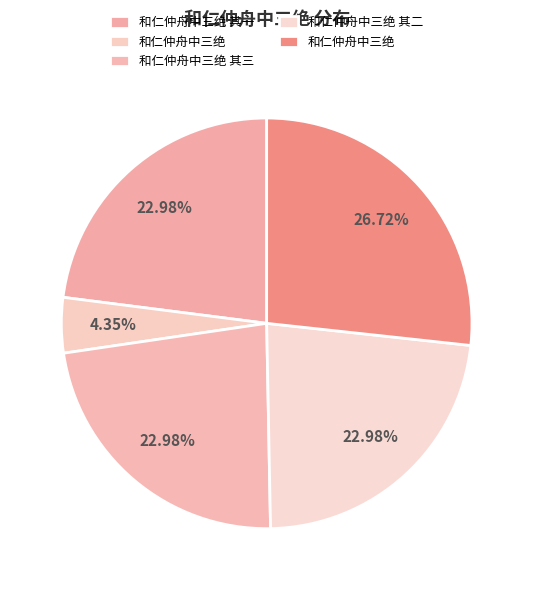

Count the number of slices in the pie.

5